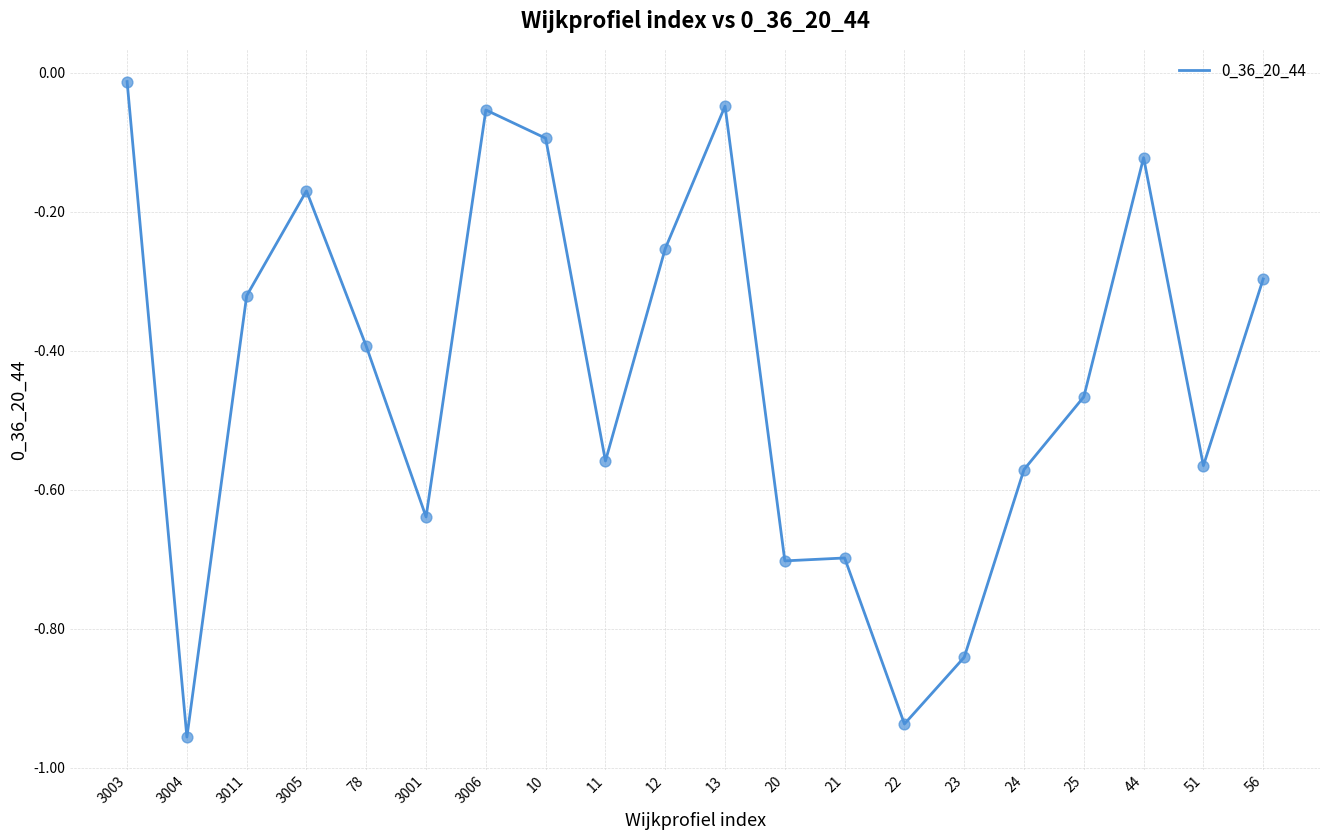

Which has a higher value, 56 or 23?

56